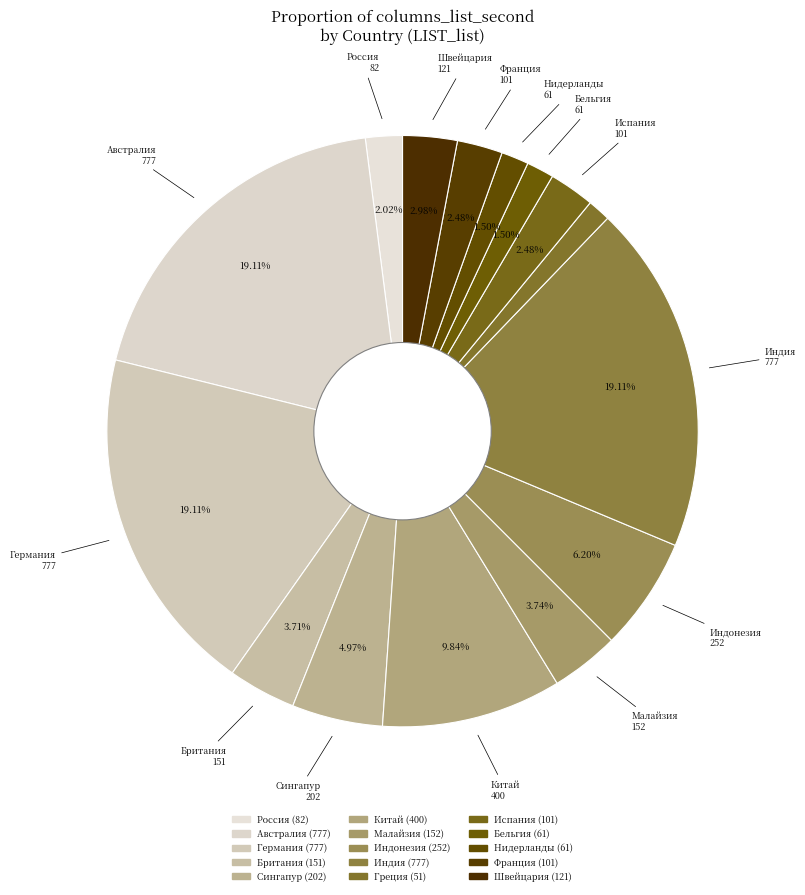

How many segments does this pie chart have?

15